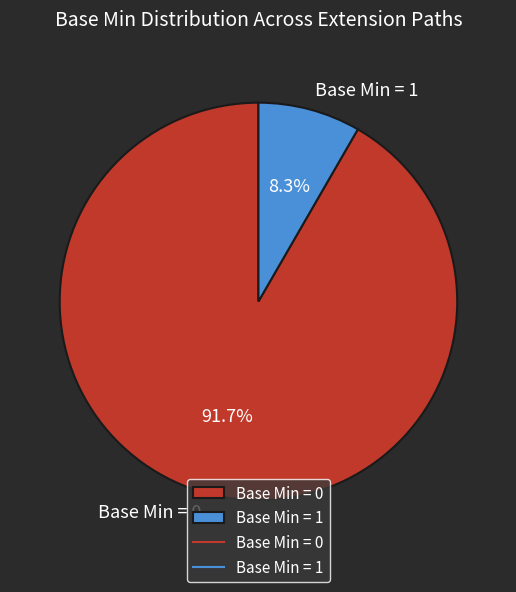

What percentage do Base Min = 1 and Base Min = 0 together represent?

100.0%